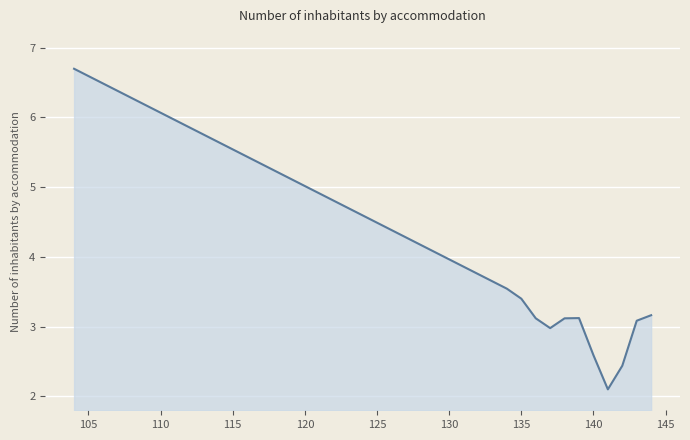

What is the greatest value displayed?

6.7